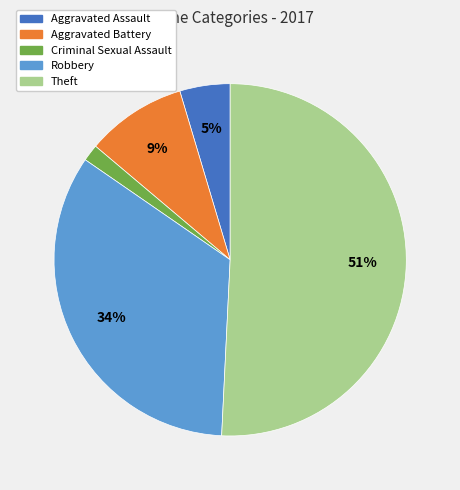

Between Aggravated Assault and Theft, which is larger?

Theft